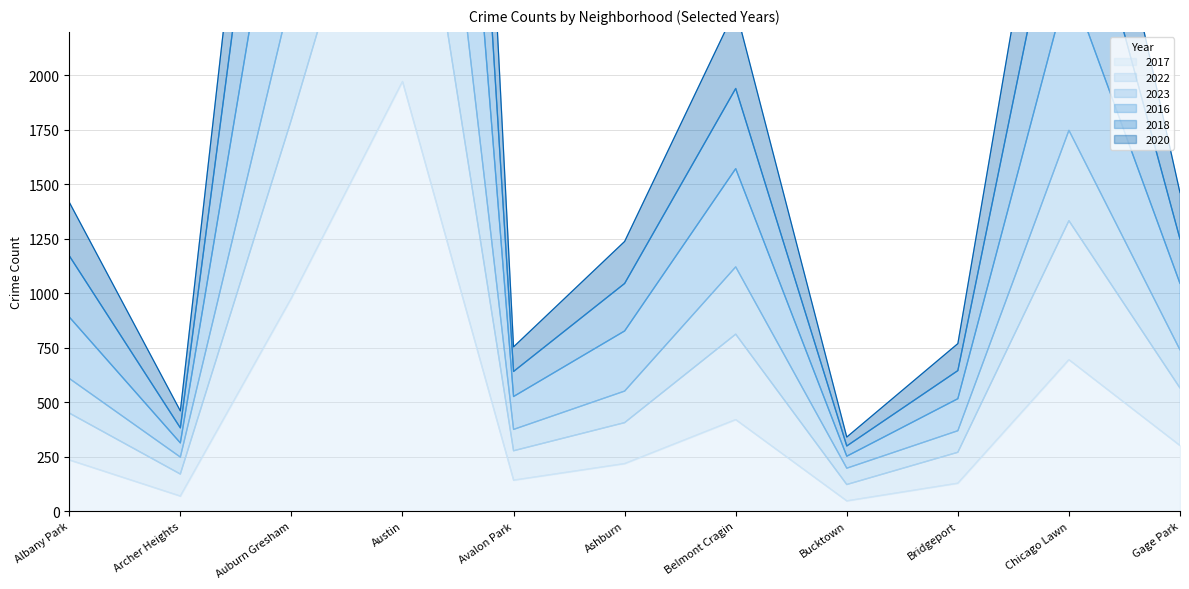

The value of 2016 at Auburn Gresham is 4257. True or false?

True